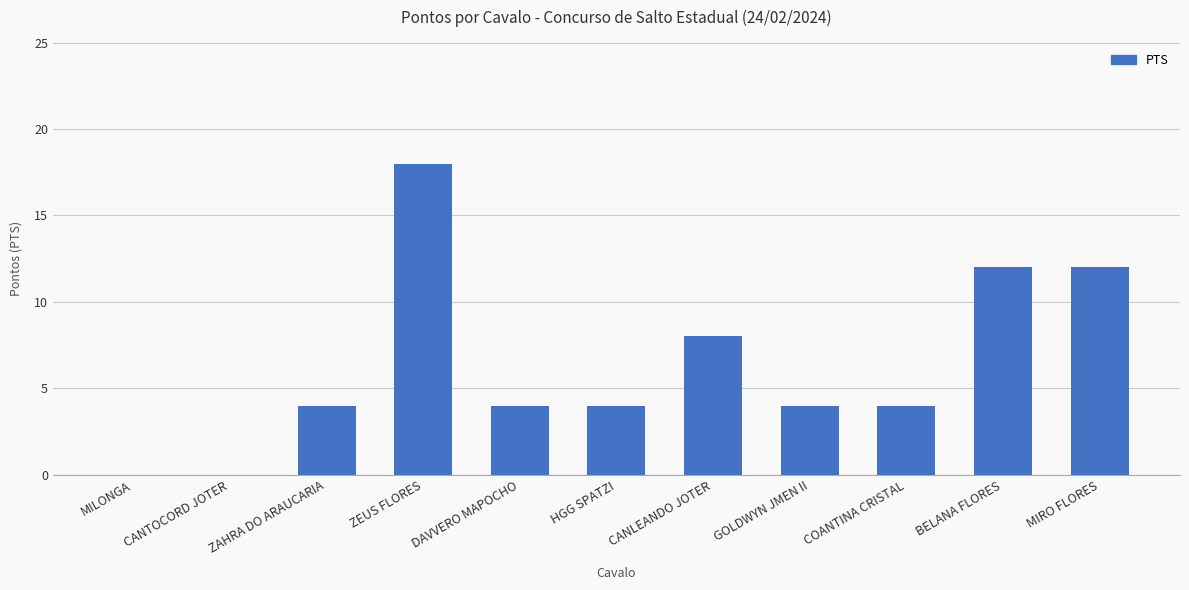

Reading left to right, list all the values displayed in this chart.

MILONGA=0	CANTOCORD JOTER=0	ZAHRA DO ARAUCARIA=4	ZEUS FLORES=18	DAVVERO MAPOCHO=4	HGG SPATZI=4	CANLEANDO JOTER=8	GOLDWYN JMEN II=4	COANTINA CRISTAL=4	BELANA FLORES=12	MIRO FLORES=12